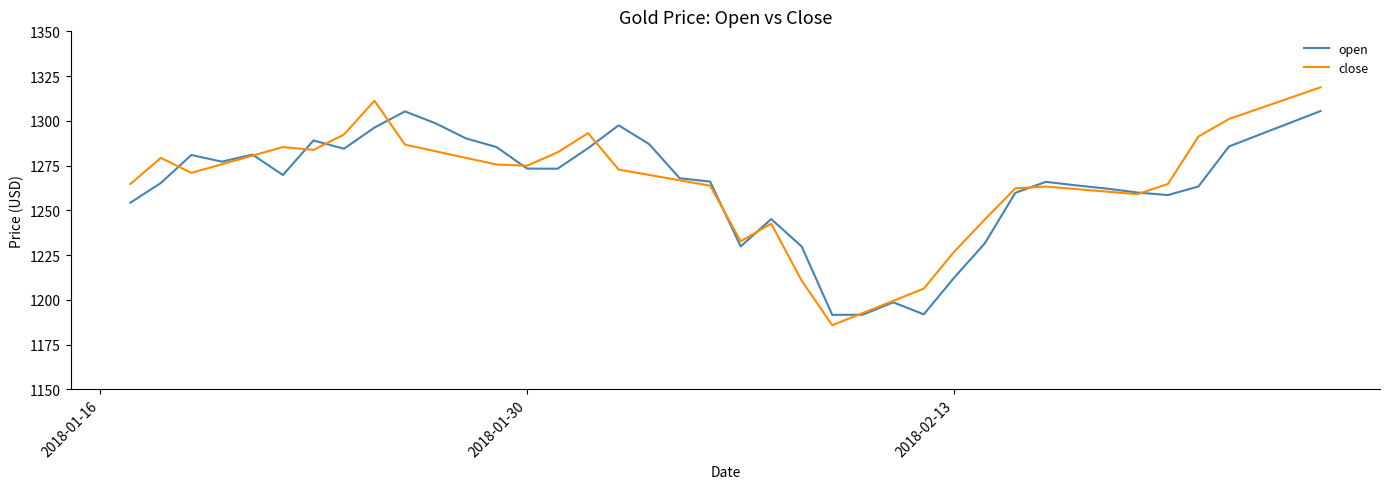

Rank the series by their maximum value, from lowest to highest.

open, close